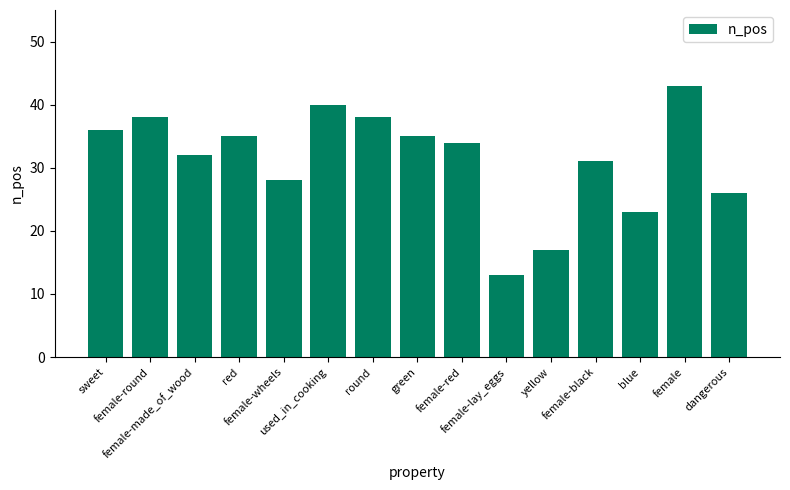

What is the average value?

31